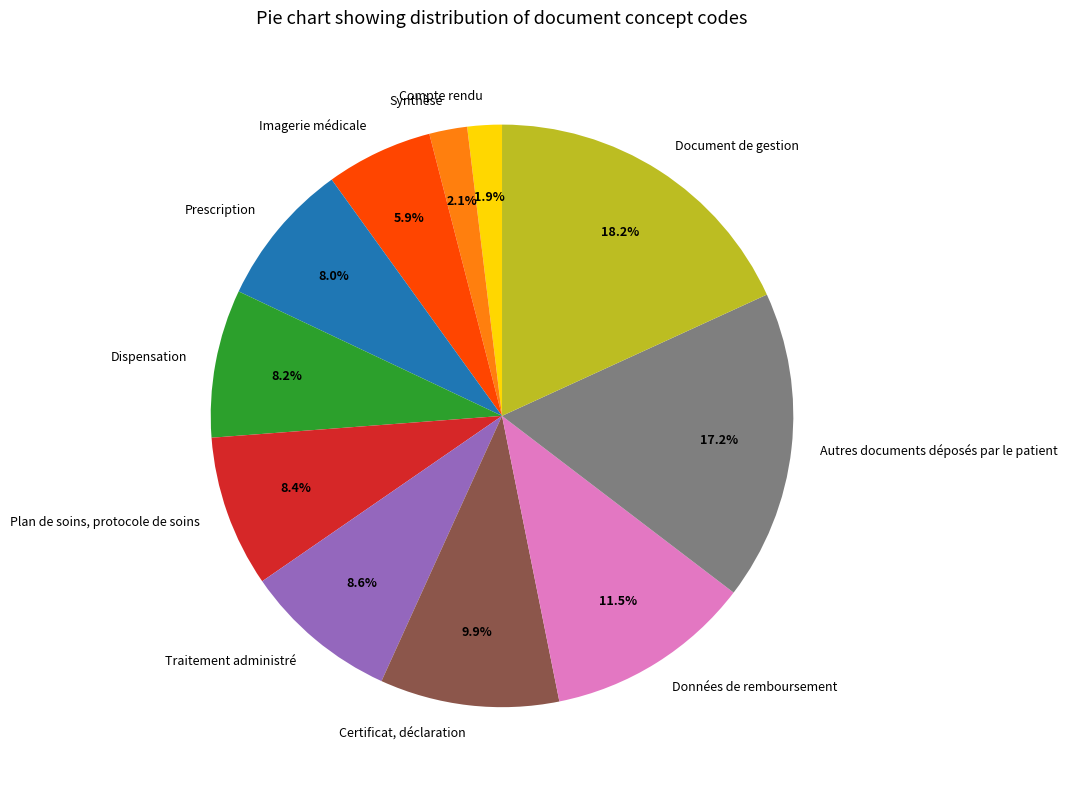

What is the largest slice in the pie chart?

Document de gestion